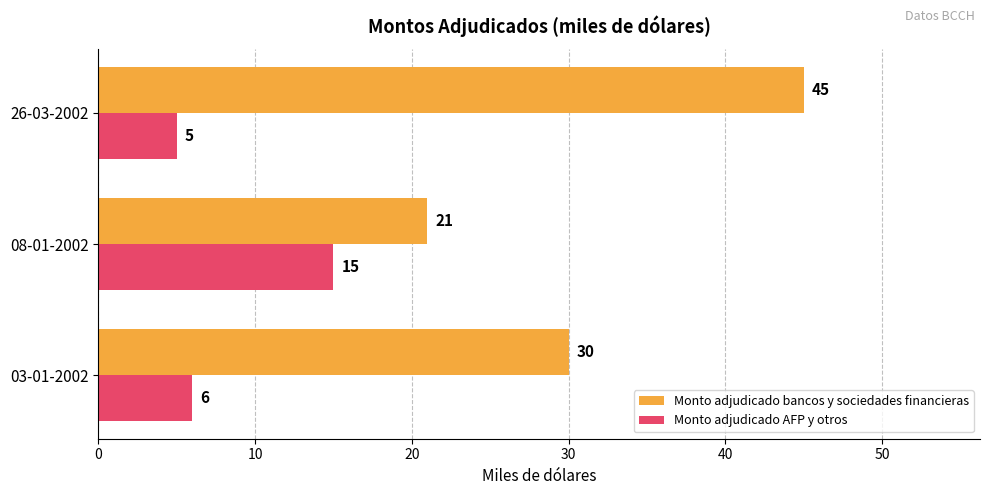

How many distinct data groups are displayed?

2